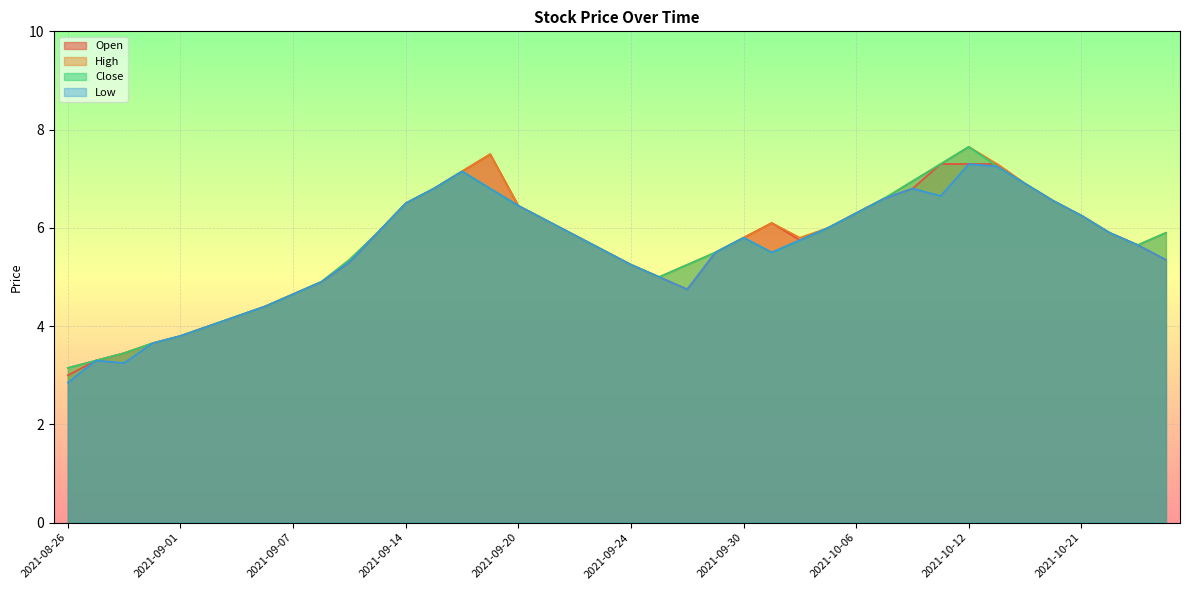

True or false: Low and Close cross at least once.

False